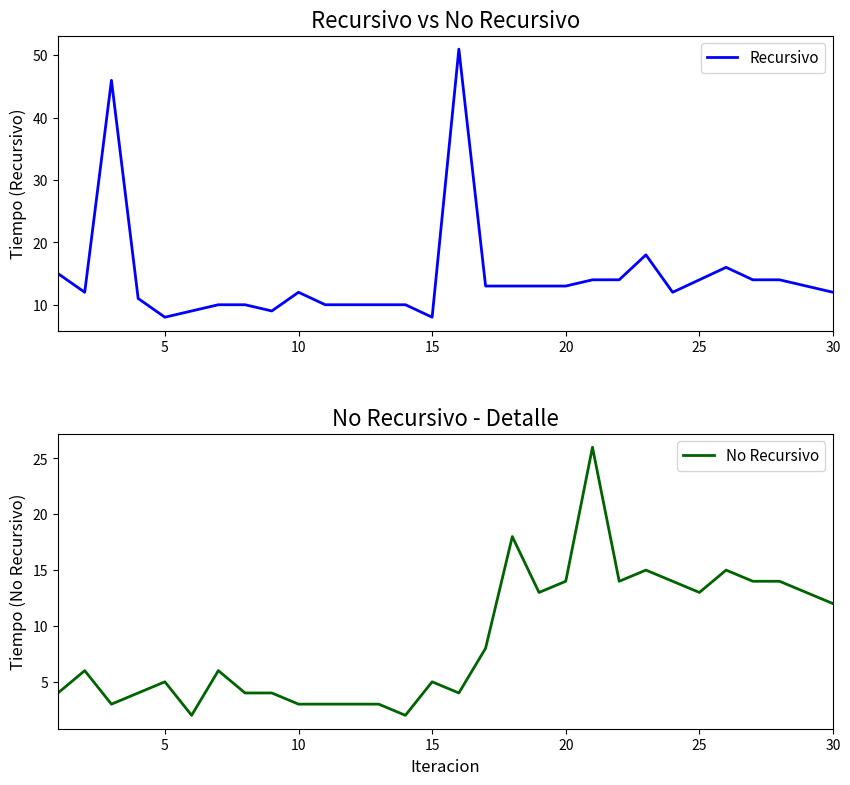

What is the greatest value displayed?

51